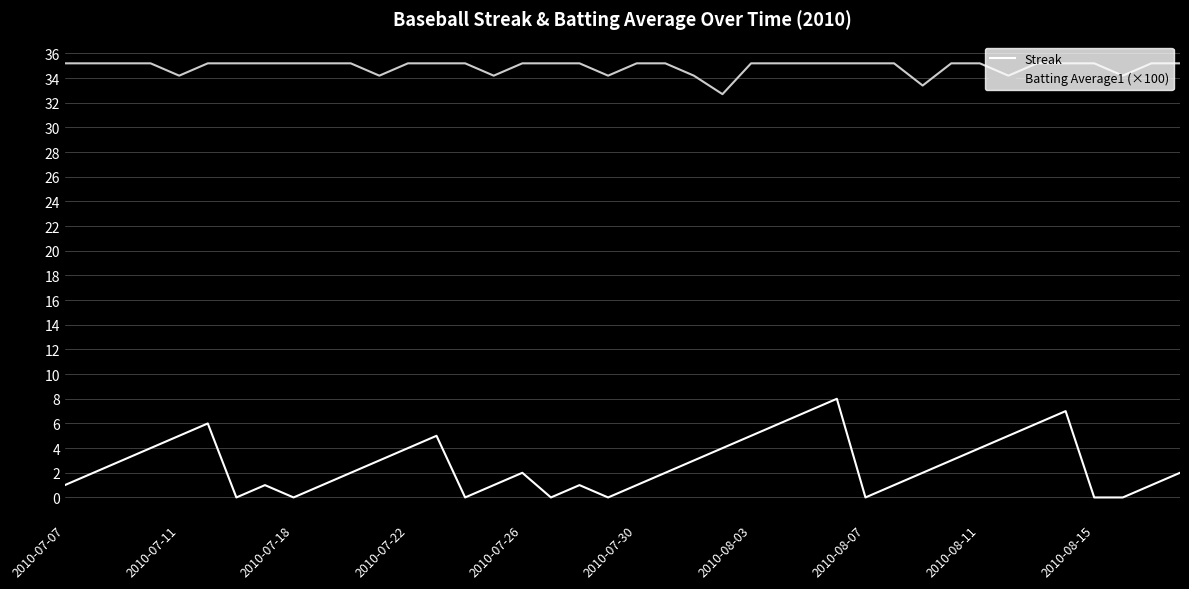

What is the highest value of the Batting Average1 (×100) series?

35.2